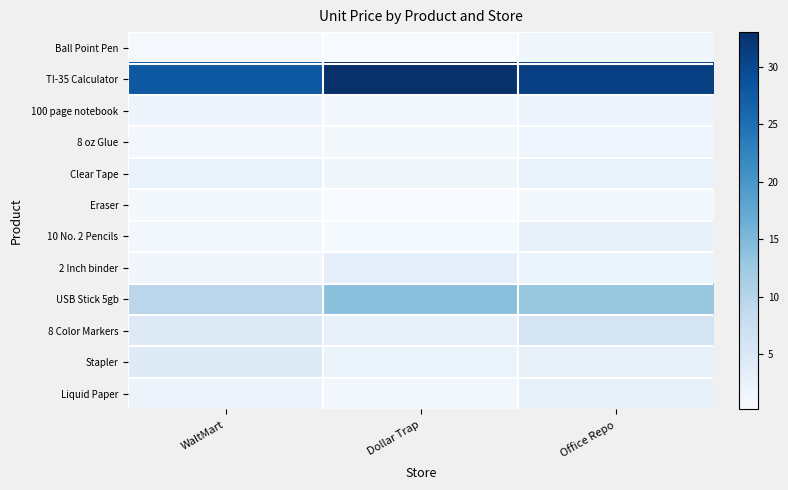

Reading left to right, extract all data points from this chart.

Ball Point Pen: WaltMart=0.5	Dollar Trap=0.4	Office Repo=1.4
TI-35 Calculator: WaltMart=28.0	Dollar Trap=33.0	Office Repo=31.0
100 page notebook: WaltMart=1.8	Dollar Trap=1.0	Office Repo=2.0
8 oz Glue: WaltMart=1.2	Dollar Trap=0.8	Office Repo=1.5
Clear Tape: WaltMart=2.4	Dollar Trap=1.4	Office Repo=2.4
Eraser: WaltMart=0.9	Dollar Trap=0.2	Office Repo=0.8
10 No. 2 Pencils: WaltMart=1.0	Dollar Trap=0.6	Office Repo=2.6
2 Inch binder: WaltMart=1.2	Dollar Trap=3.2	Office Repo=2.1
USB Stick 5gb: WaltMart=9.5	Dollar Trap=14.0	Office Repo=13.0
8 Color Markers: WaltMart=4.5	Dollar Trap=2.5	Office Repo=6.0
Stapler: WaltMart=4.2	Dollar Trap=2.2	Office Repo=3.0
Liquid Paper: WaltMart=2.0	Dollar Trap=1.0	Office Repo=3.0